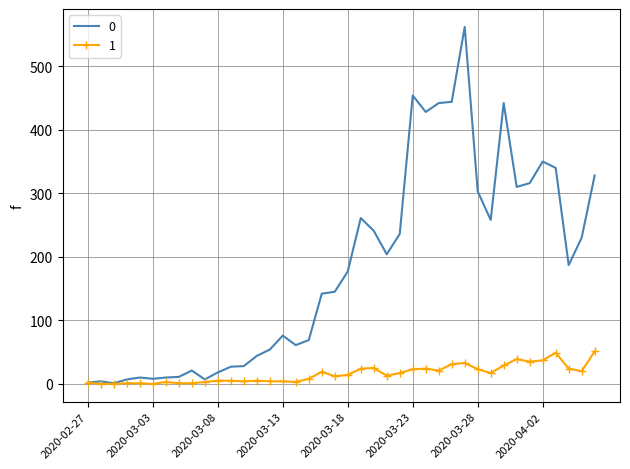

What is the greatest value displayed?

562